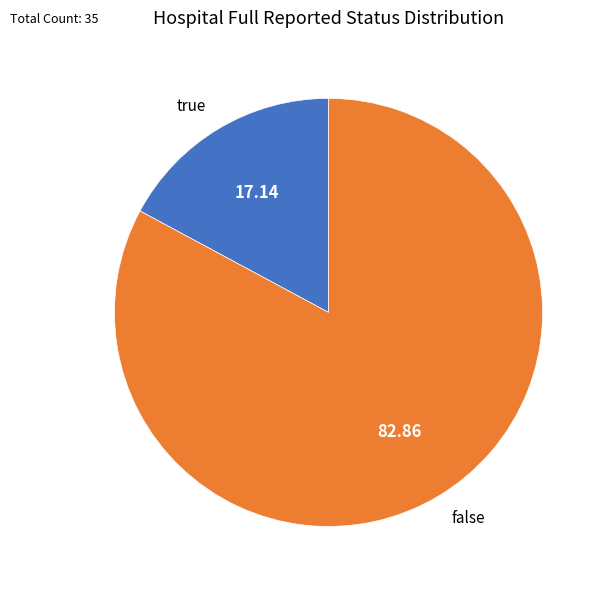

What is the smallest slice in the pie chart?

true